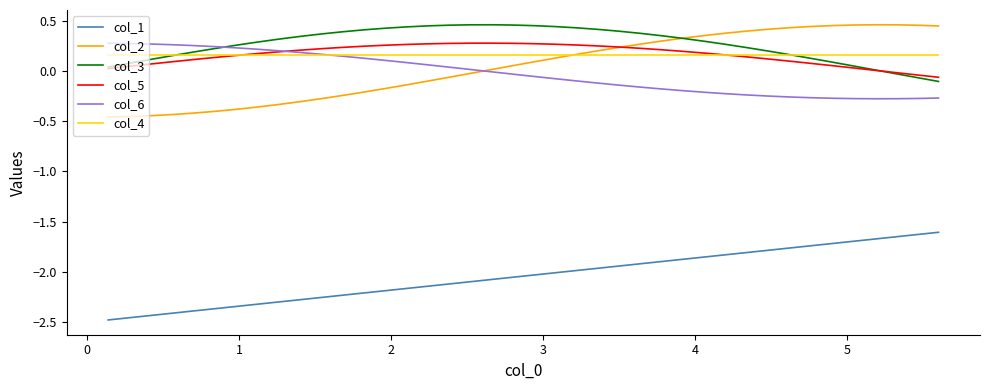

Does the chart have visible grid lines?

No